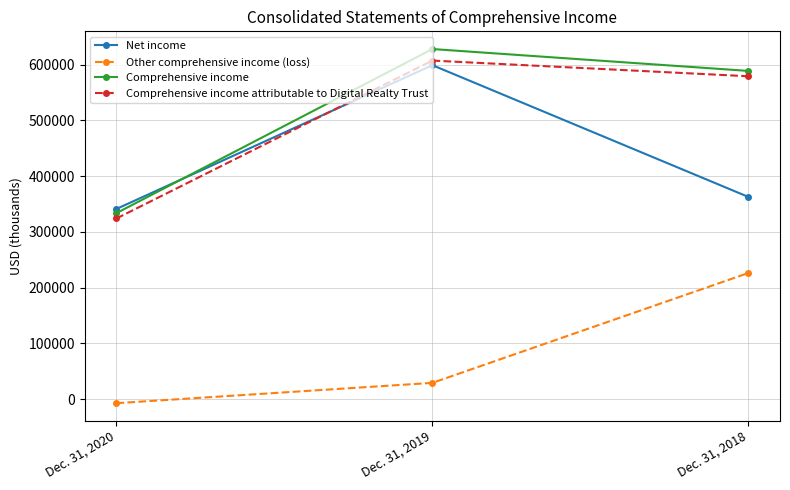

At which category is the sum across all series the highest?

Dec. 31, 2019